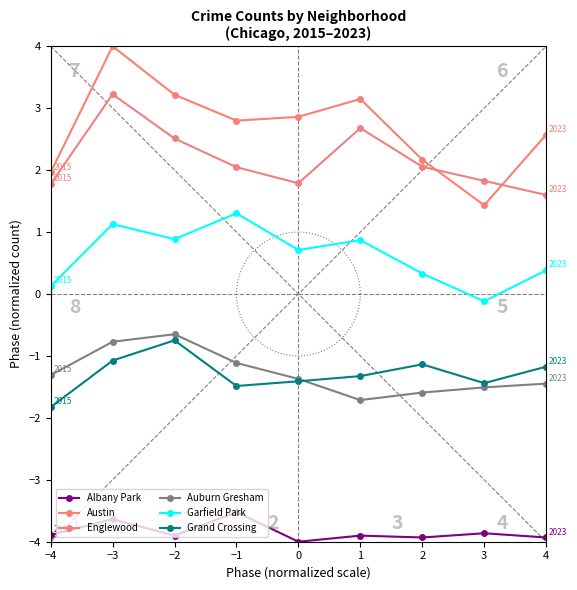

In Garfield Park, how many points are lower than both neighbors (excluding endpoints)?

3